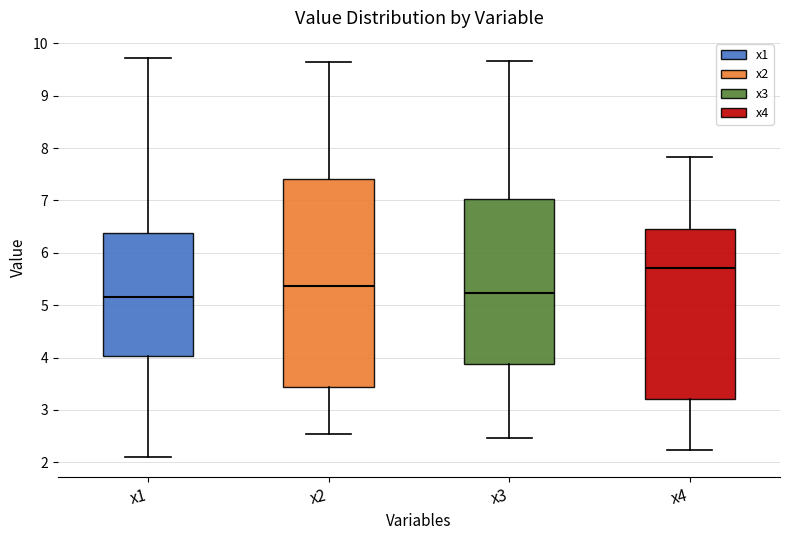

Which box is the tallest, from its lower edge to its upper edge?

x2